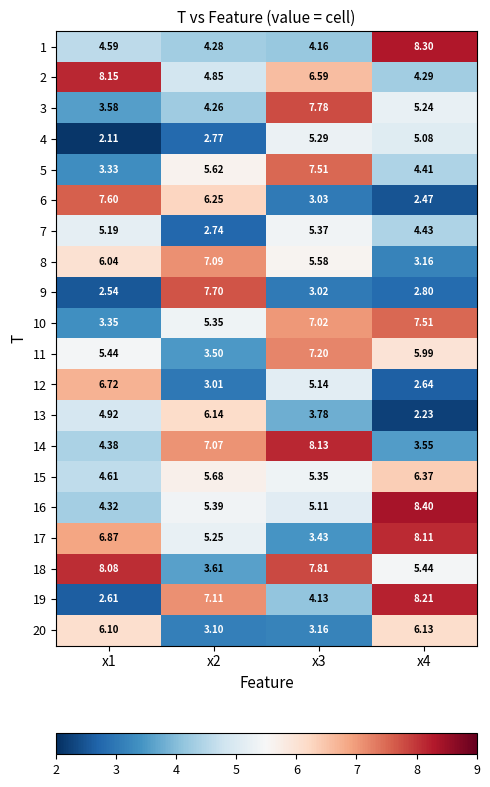

Is the value of 19 at x1 greater than the value of 2 at x2?

No